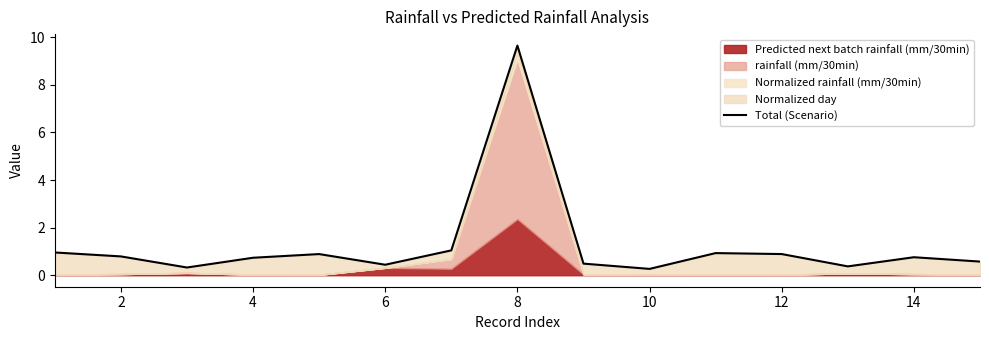

How many lines are shown in the chart?

1